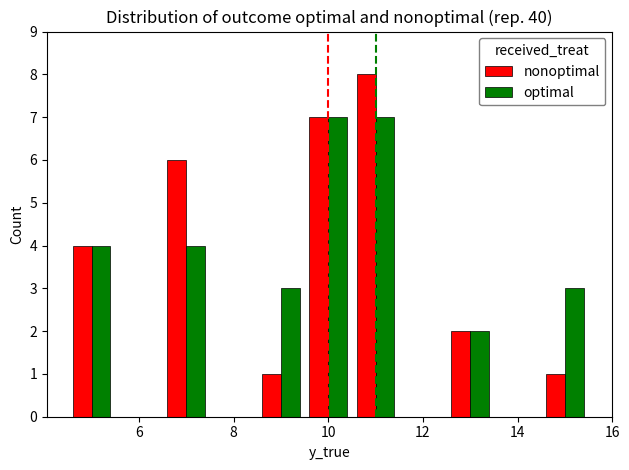

What is the difference between the maximum and minimum values in the nonoptimal series?

7